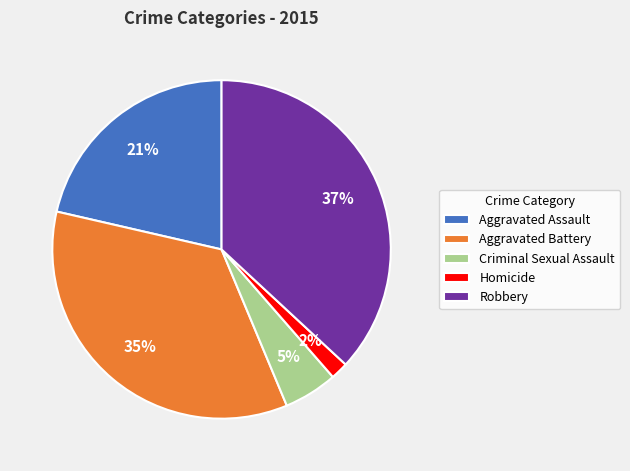

Is the sum of Robbery and Criminal Sexual Assault greater than half?

No